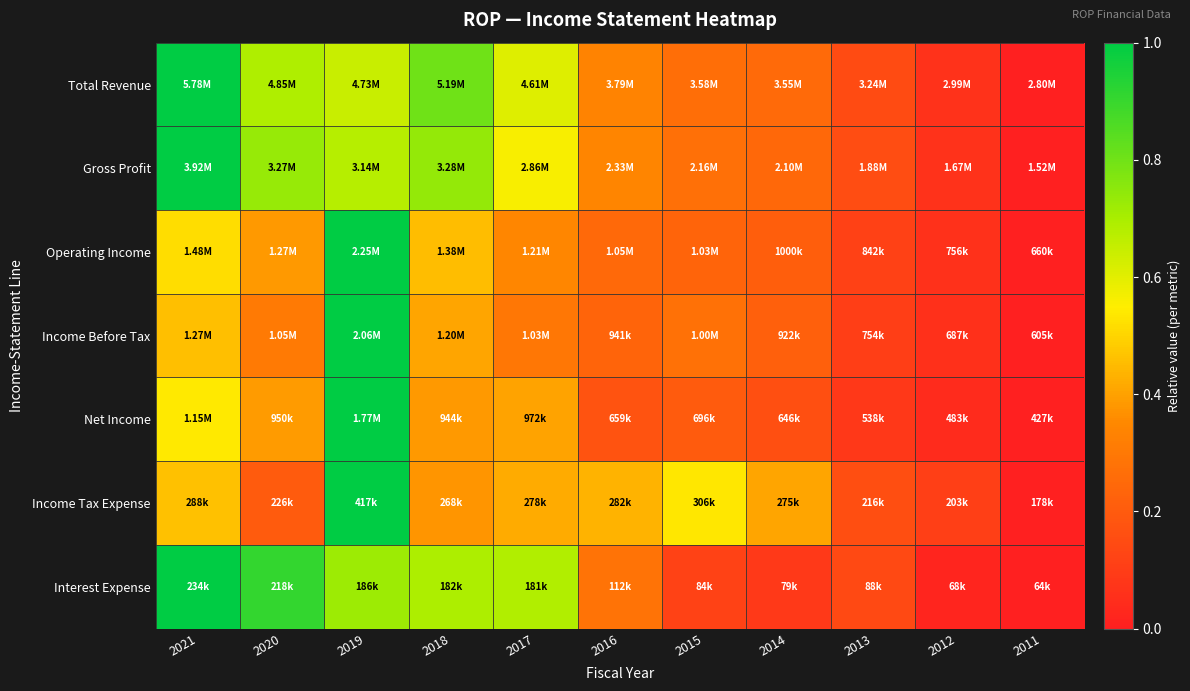

Which category has the highest value across all series?

2021